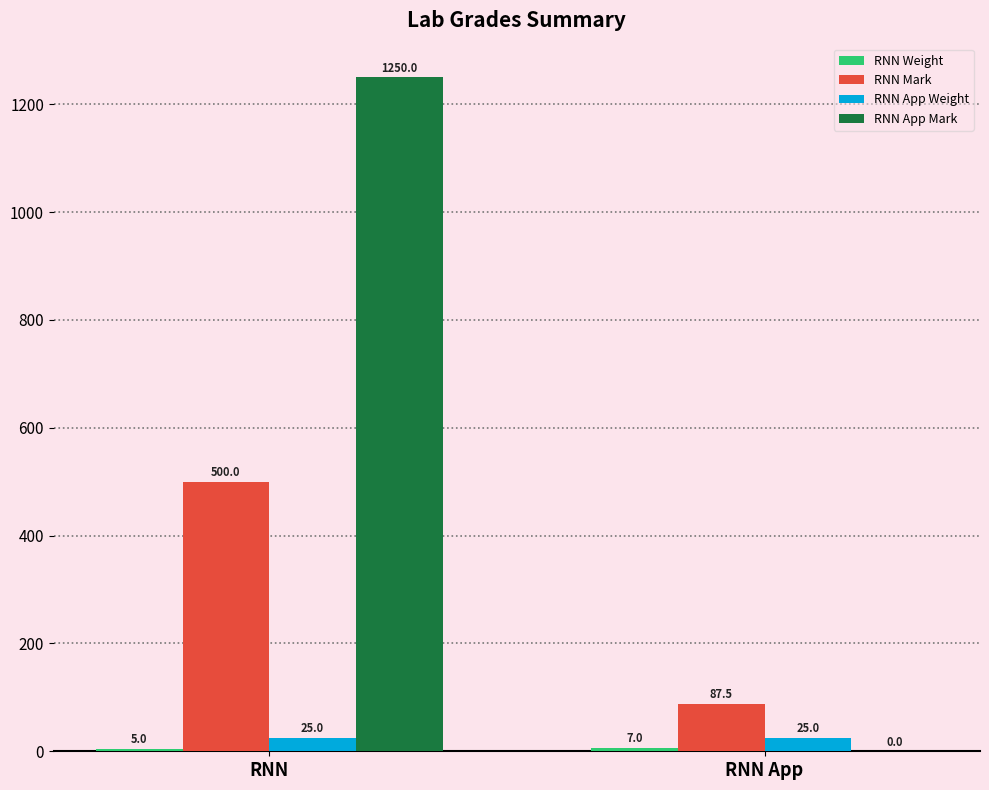

Count the number of categories in the chart.

2